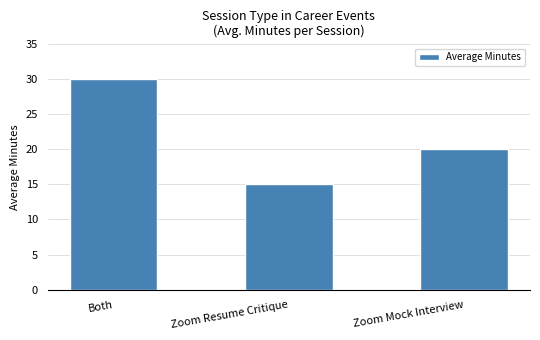

What is the value of the 1st bar from the left?

30